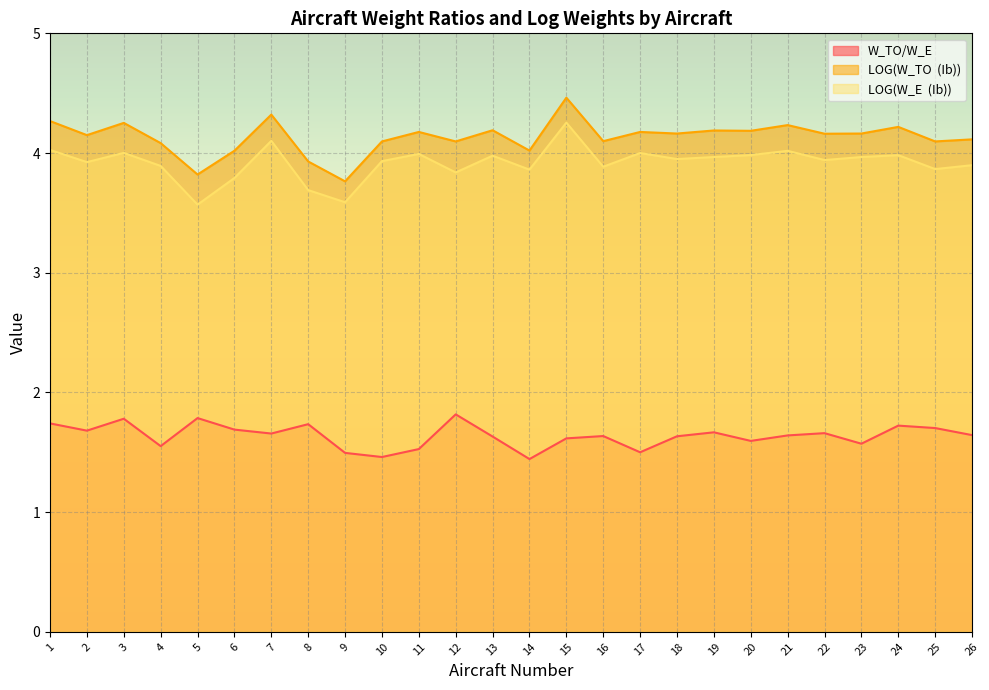

Which series has the widest spread of values?

LOG(W_TO  (Ib))